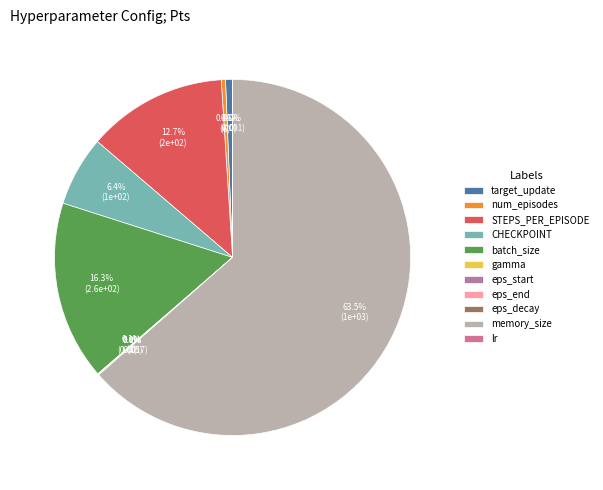

Which slice is the smallest?

lr